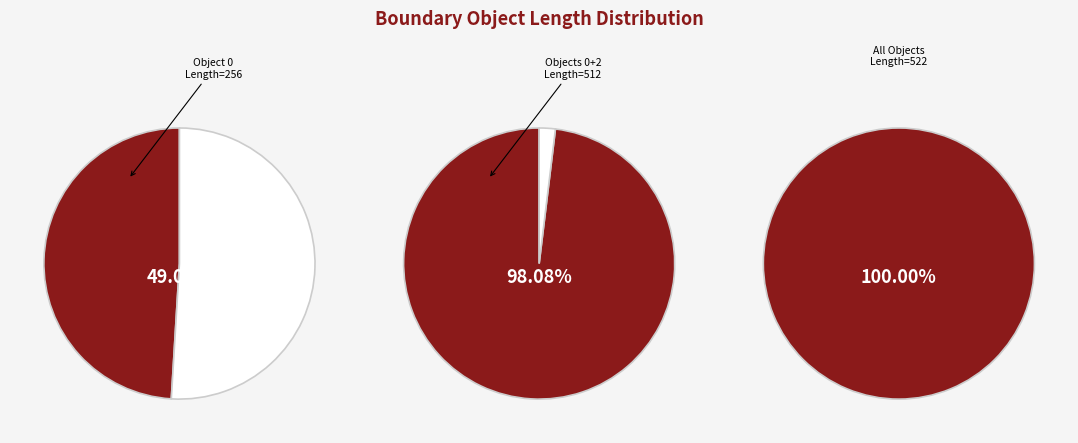

To the nearest percent, what portion does 0 represent?

49%